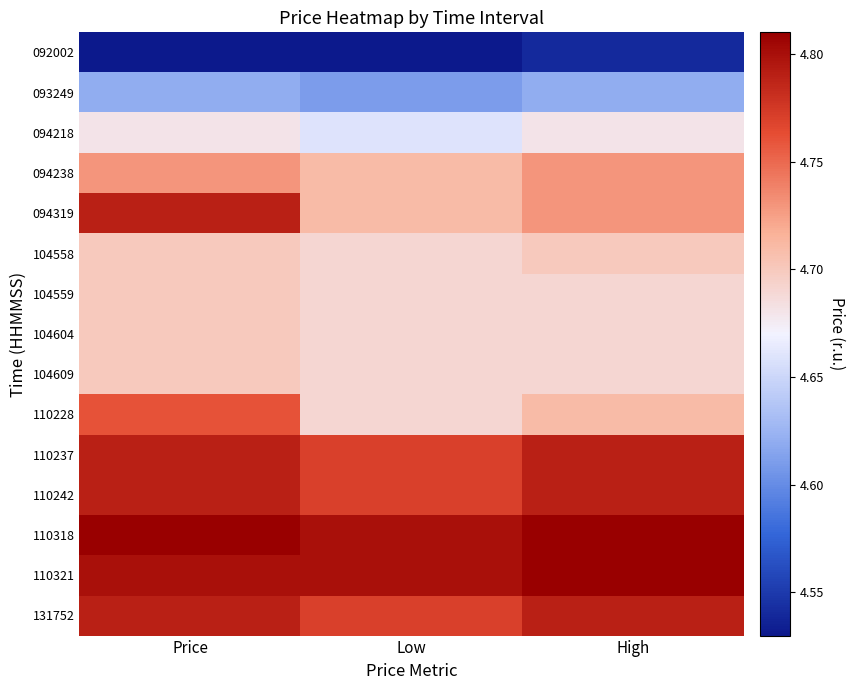

Which series has the largest total across all categories?

110318